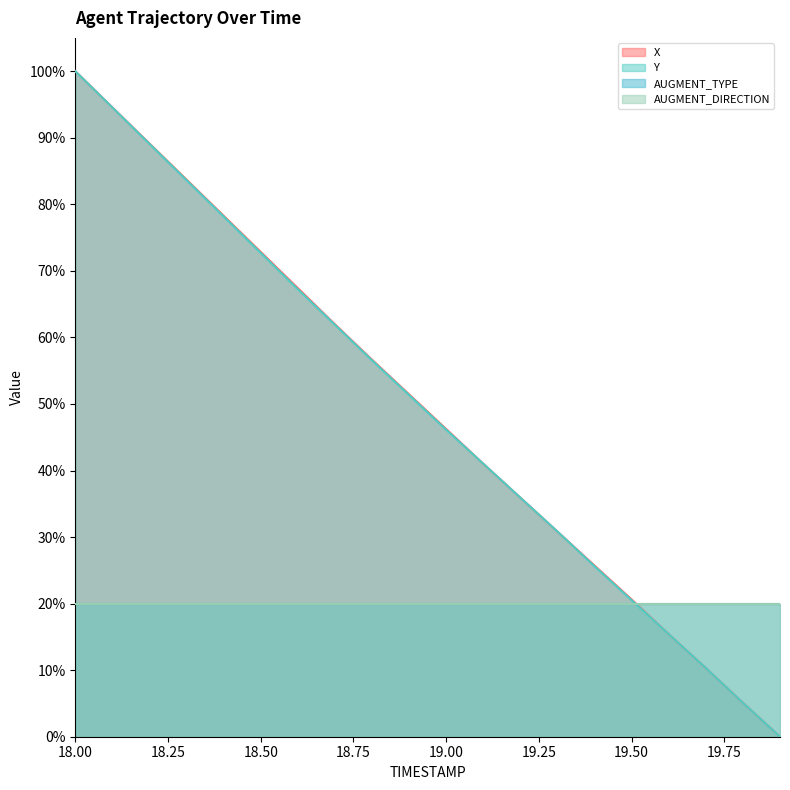

How many lines are shown in the chart?

4